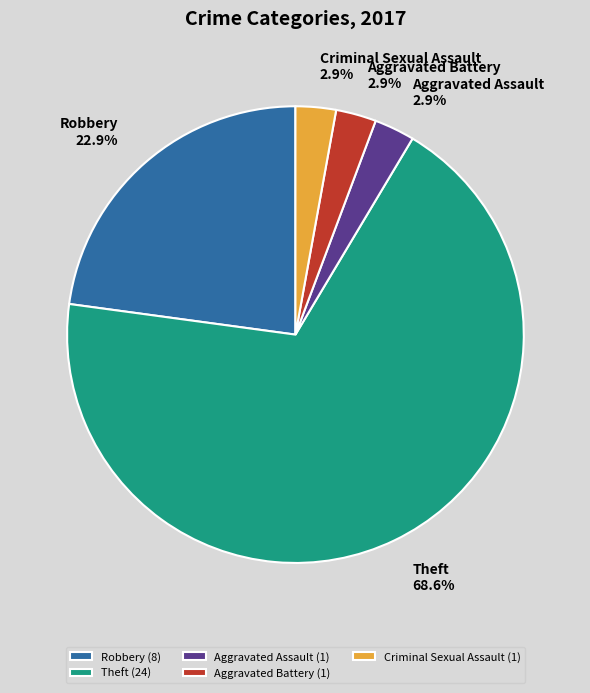

To the nearest percent, what is the difference between the largest and smallest slice percentages?

66%